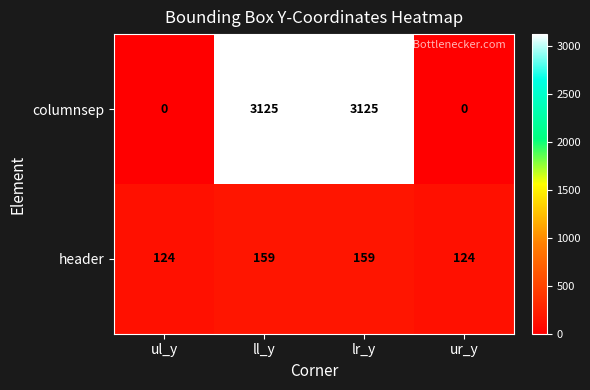

What is the difference between the maximum and minimum values in the header series?

35